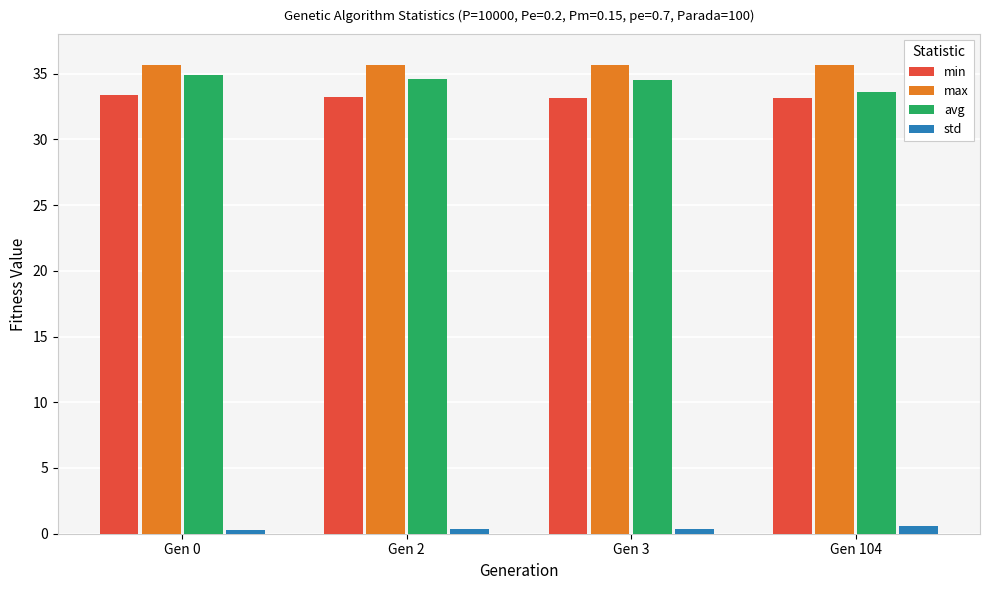

Is the value of min at Gen 2 greater than the value of std at Gen 104?

Yes